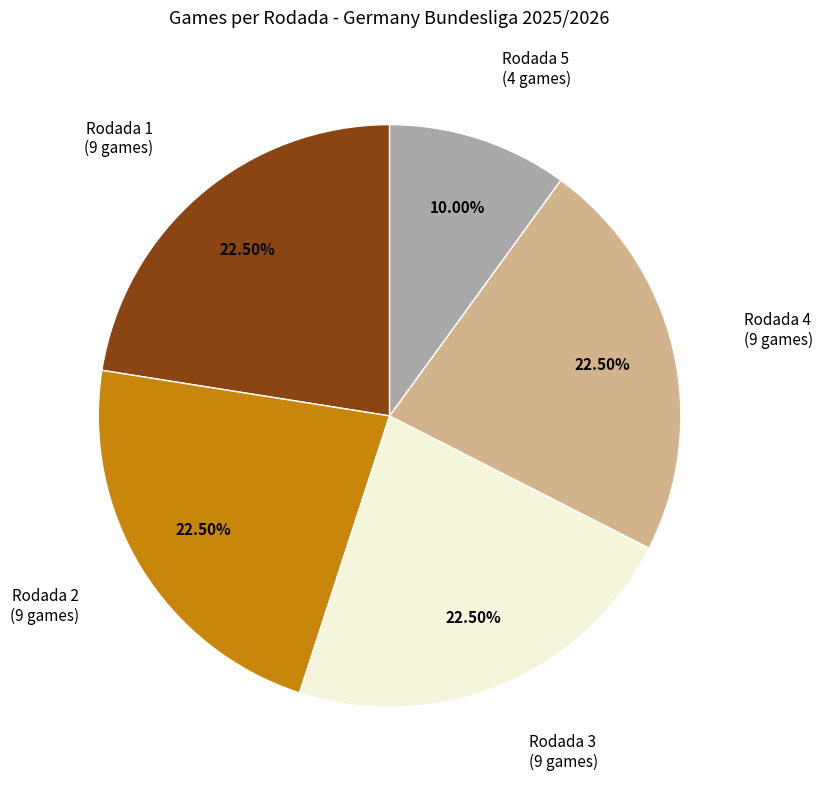

Does Rodada 1 account for over 50% of the chart?

No